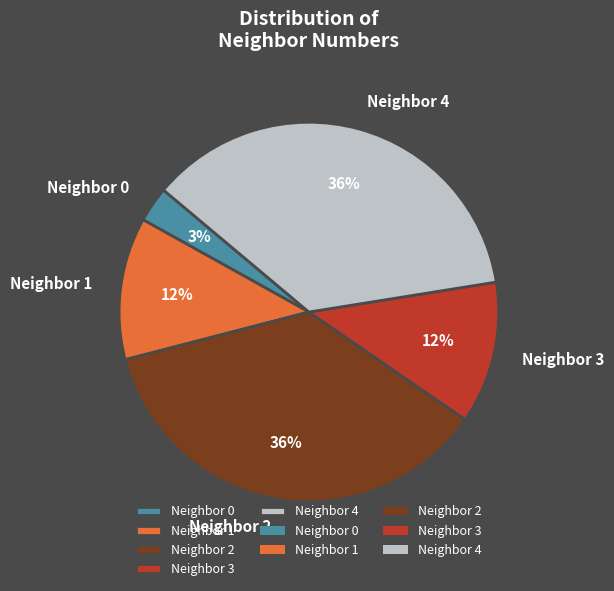

The Neighbor 1 slice represents 18% of the pie. True or false?

False